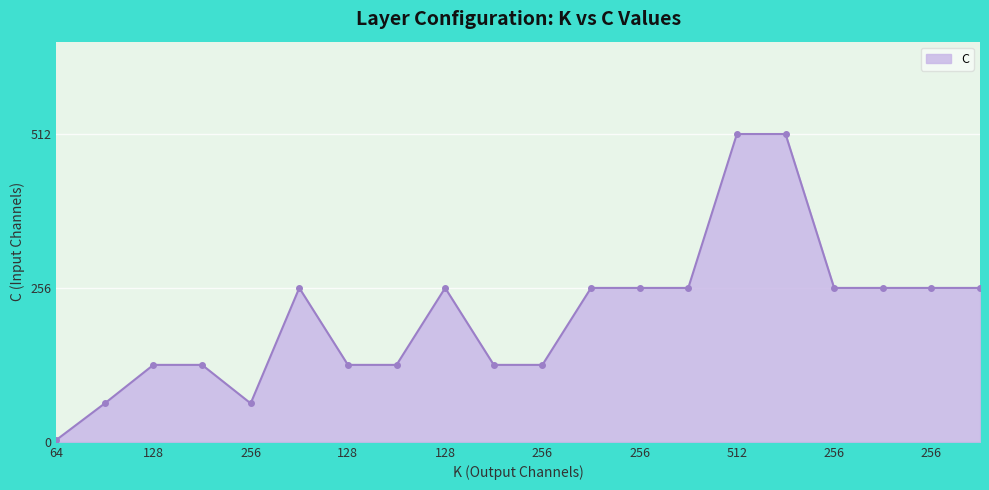

Reading right to left, transcribe all the data shown in this chart.

256	256	256	256	512	512	256	256	256	128	128	256	128	128	256	64	128	128	64	3